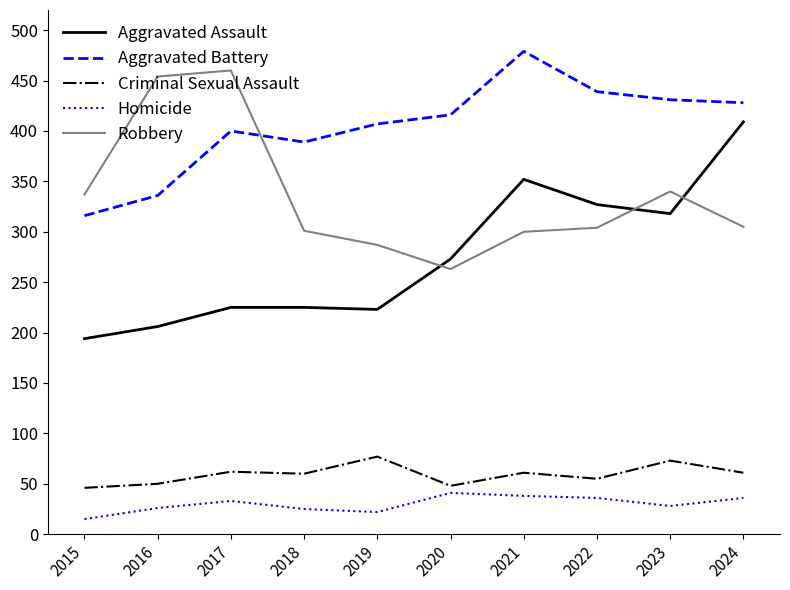

The Criminal Sexual Assault series shows 61 at 2021. True or false?

True